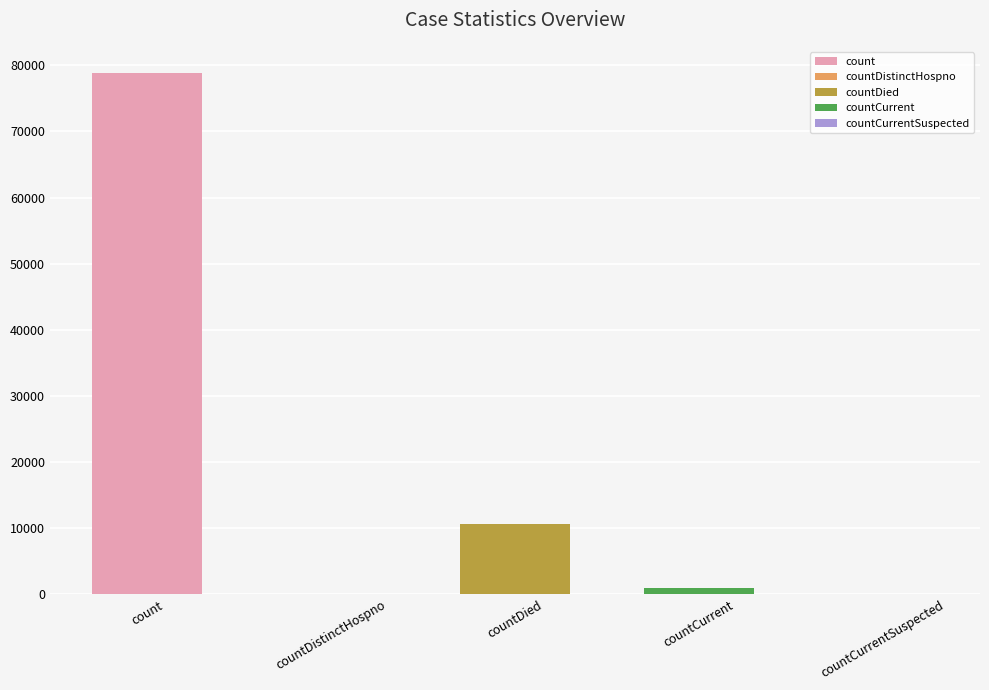

What position from the right is countDied?

3